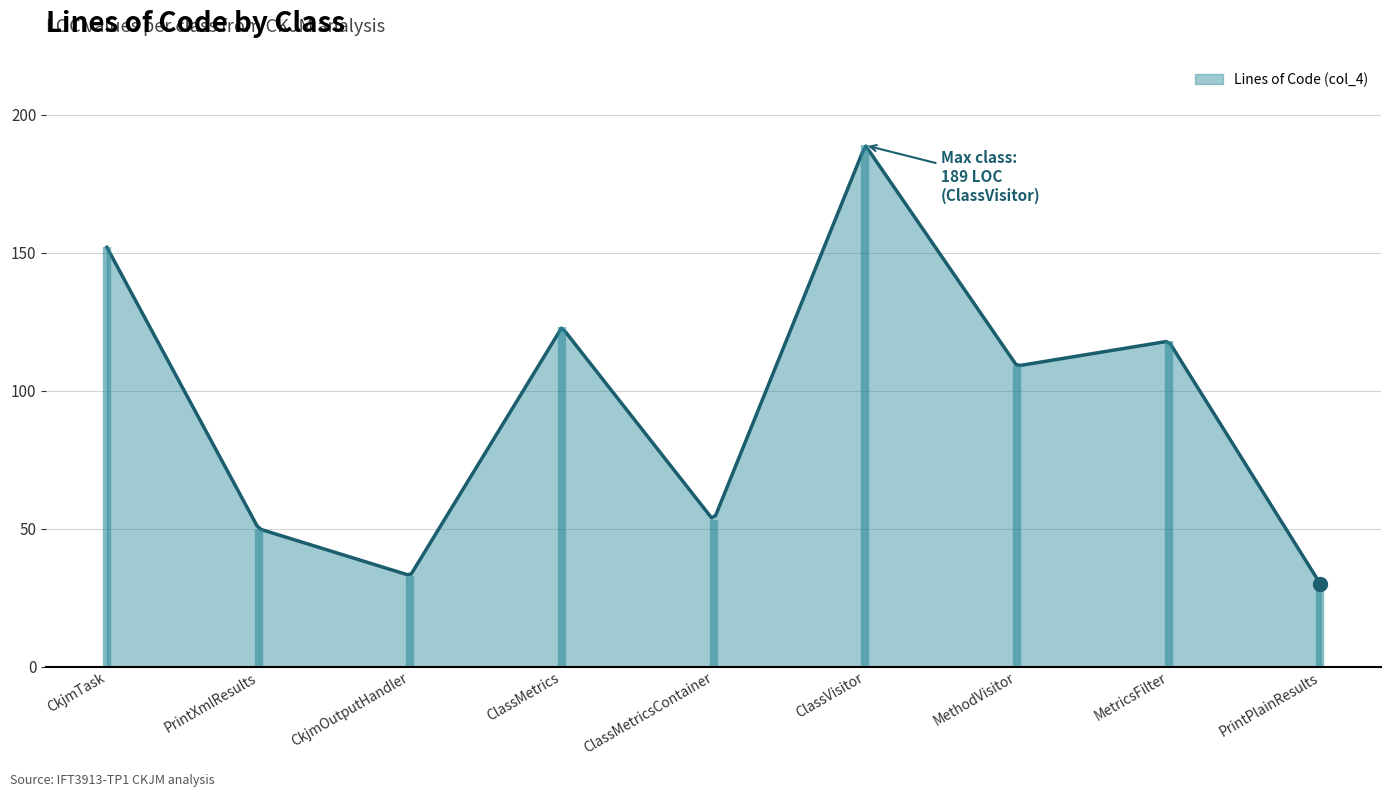

List the labels in order of value, largest first.

ClassVisitor, CkjmTask, ClassMetrics, MetricsFilter, MethodVisitor, ClassMetricsContainer, PrintXmlResults, CkjmOutputHandler, PrintPlainResults